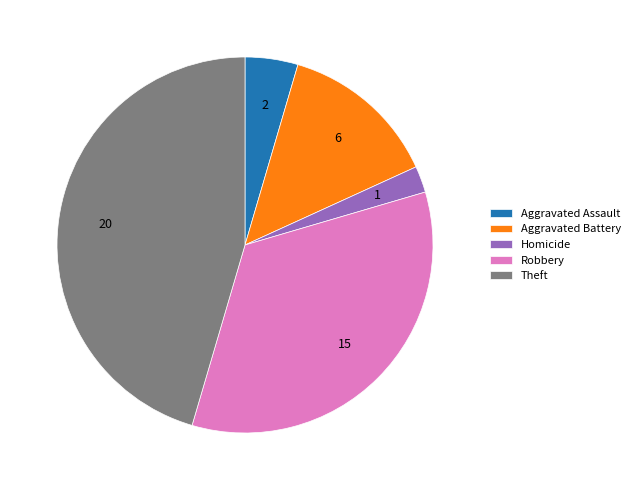

What is the smallest slice in the pie chart?

Homicide